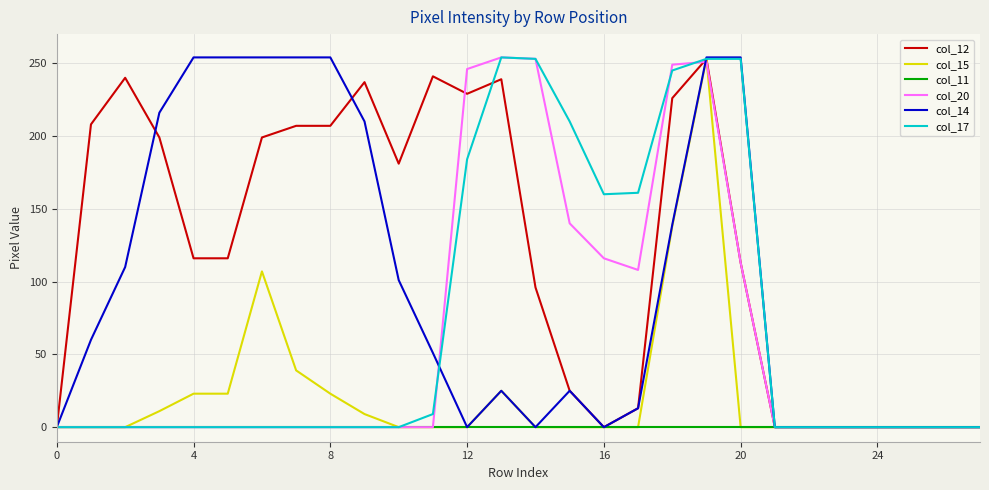

How many series are shown in this chart?

6